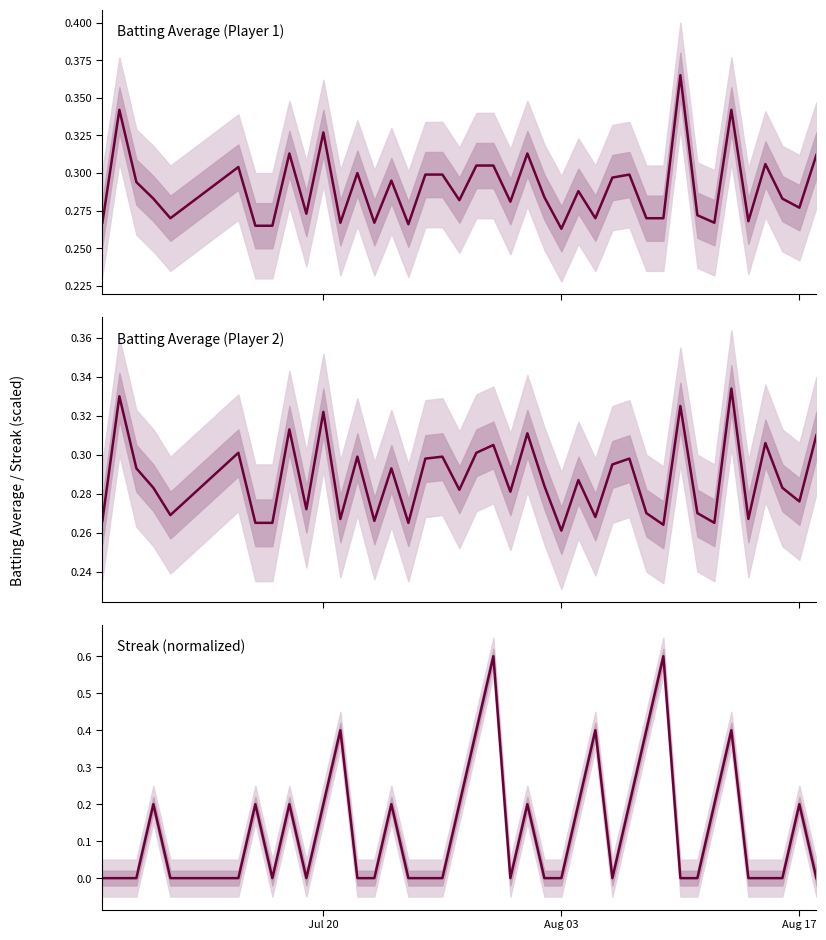

What are all the series names shown in the legend?

Batting Average1, Batting Average2, Streak